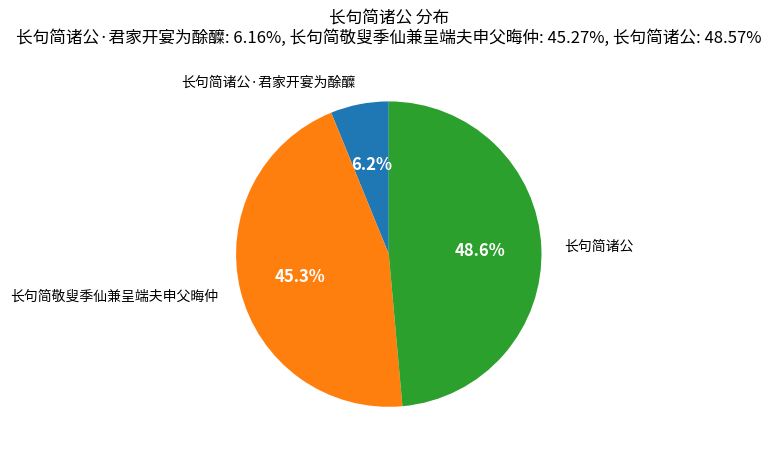

True or false: 长句简诸公·君家开宴为酴醾 accounts for 12% of the total.

False